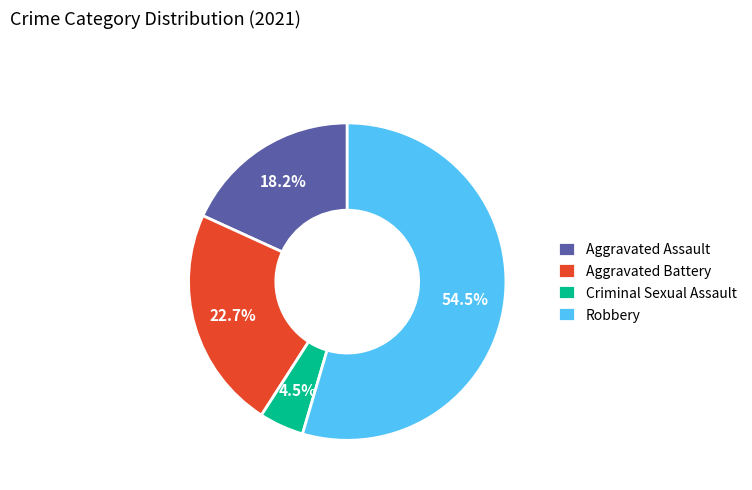

Which slice is the smallest?

Criminal Sexual Assault